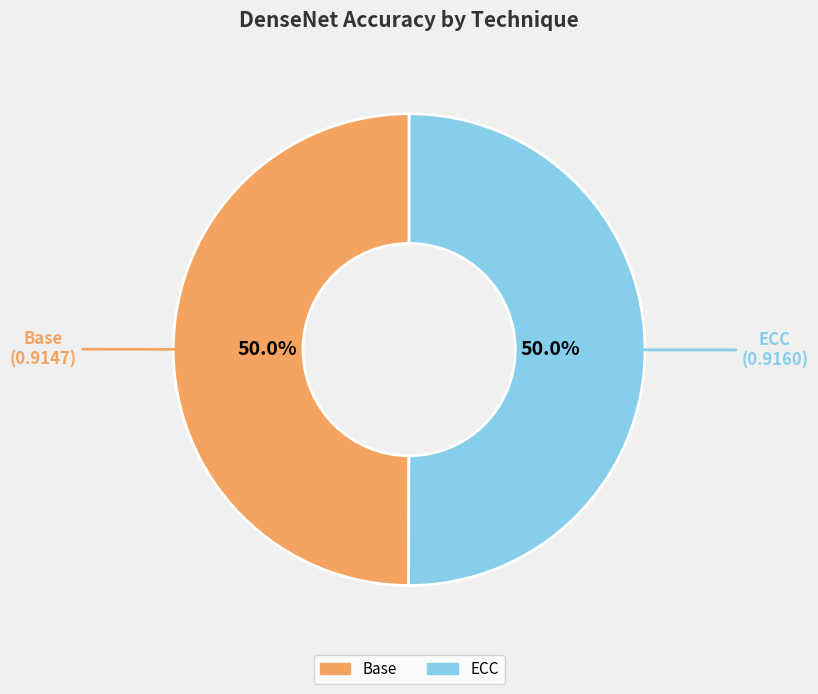

What percentage is NOT represented by ECC?

50.0%